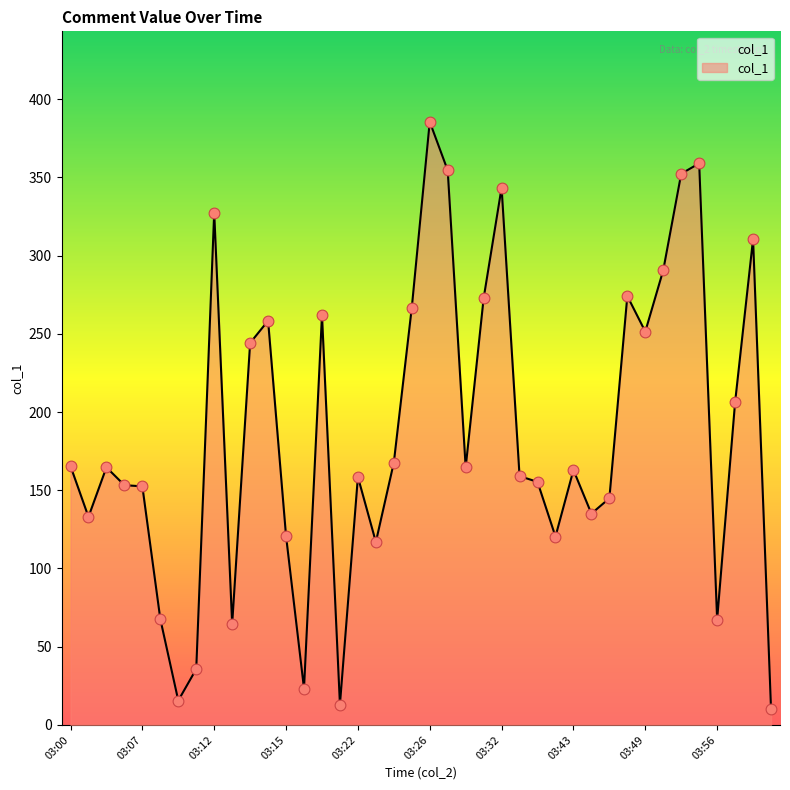

What is the greatest value displayed?

385.5